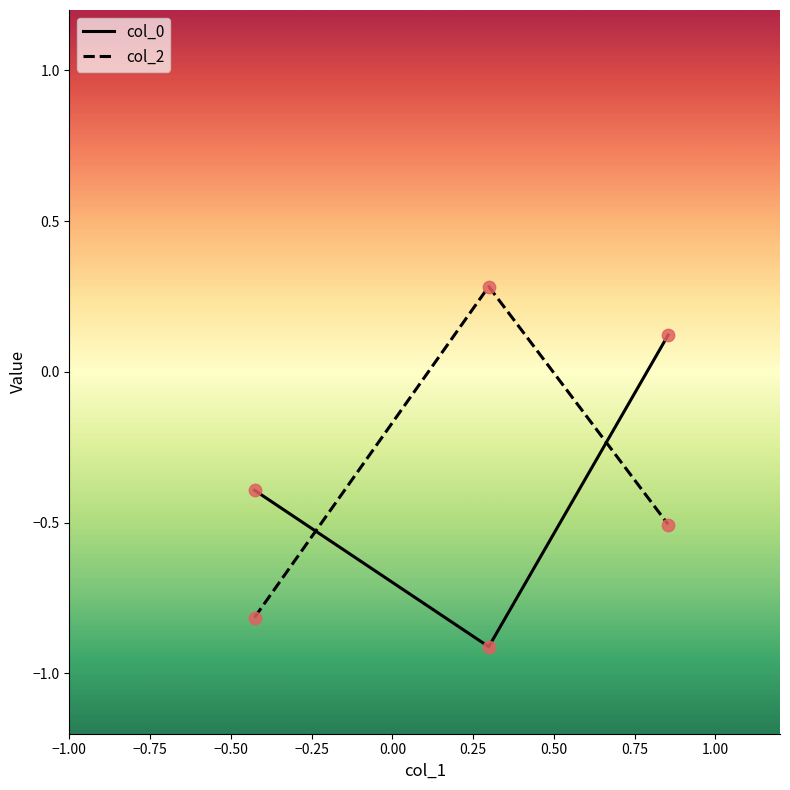

At how many categories does at least one series exceed 0?

2